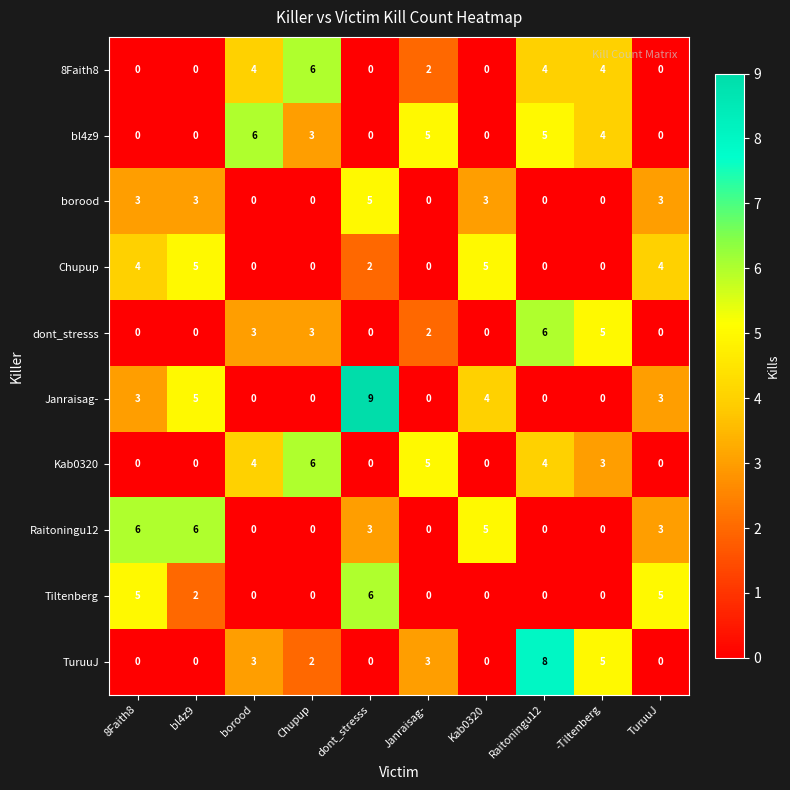

Which series has the widest spread of values?

Janraisag-